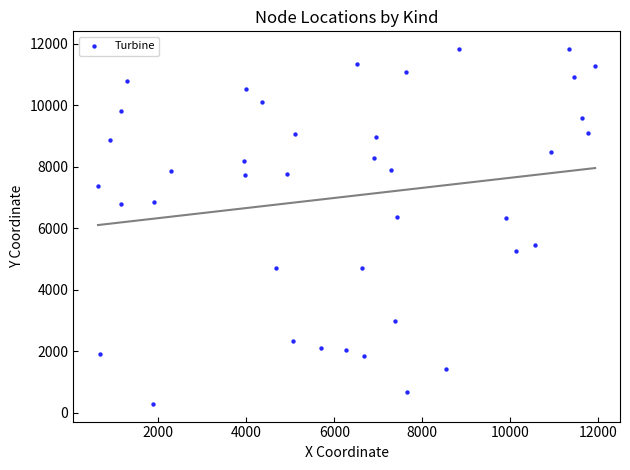

What is the range of Y values (max minus min)?

11532.5